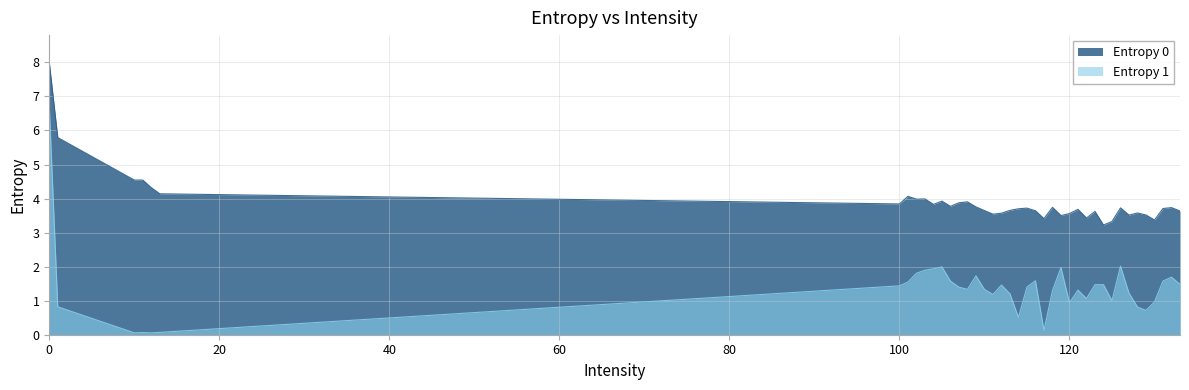

Which series has the widest spread of values?

Entropy 1